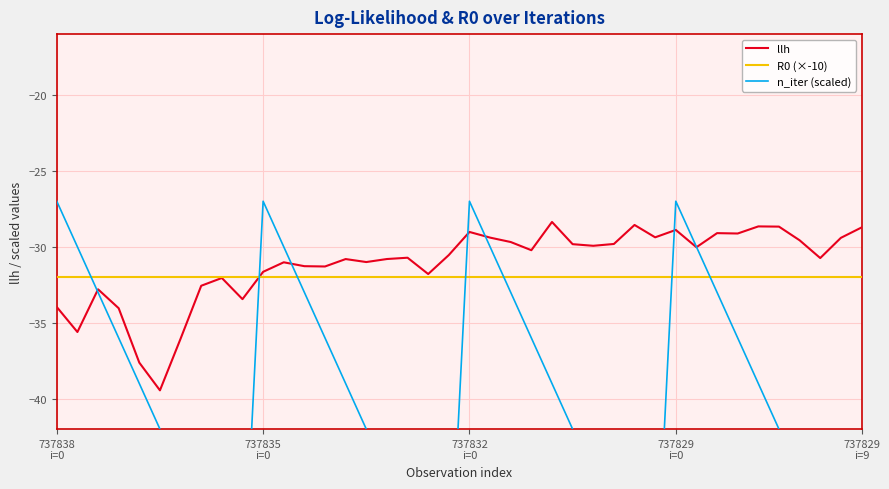

Which series has the largest total across all categories?

llh